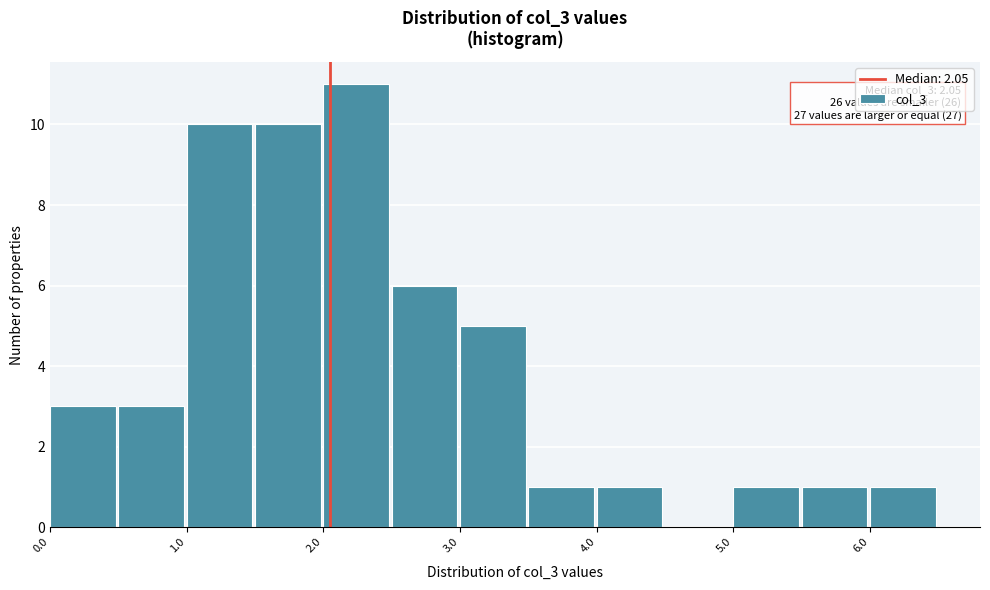

Over which range of the x-axis is the bar tallest?

2.0 to 2.5